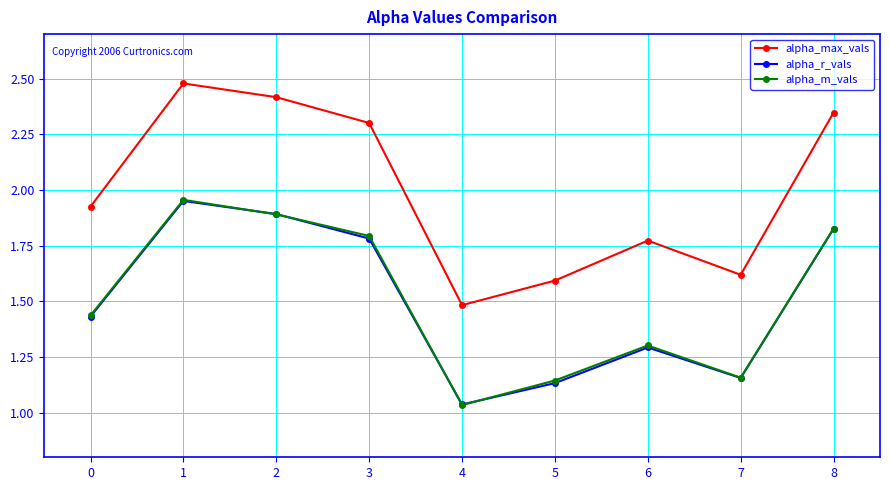

The value of alpha_max_vals at 8 is 3.2. True or false?

False